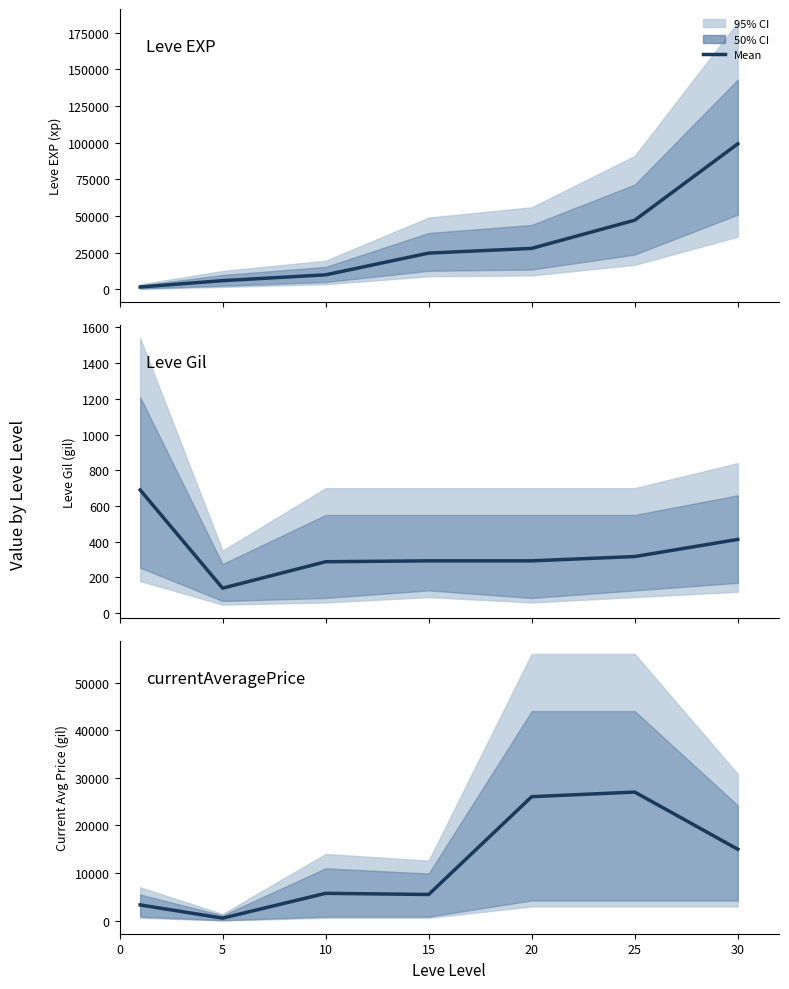

List the series in order of their overall mean, highest first.

Leve EXP, currentAveragePrice, Leve Gil